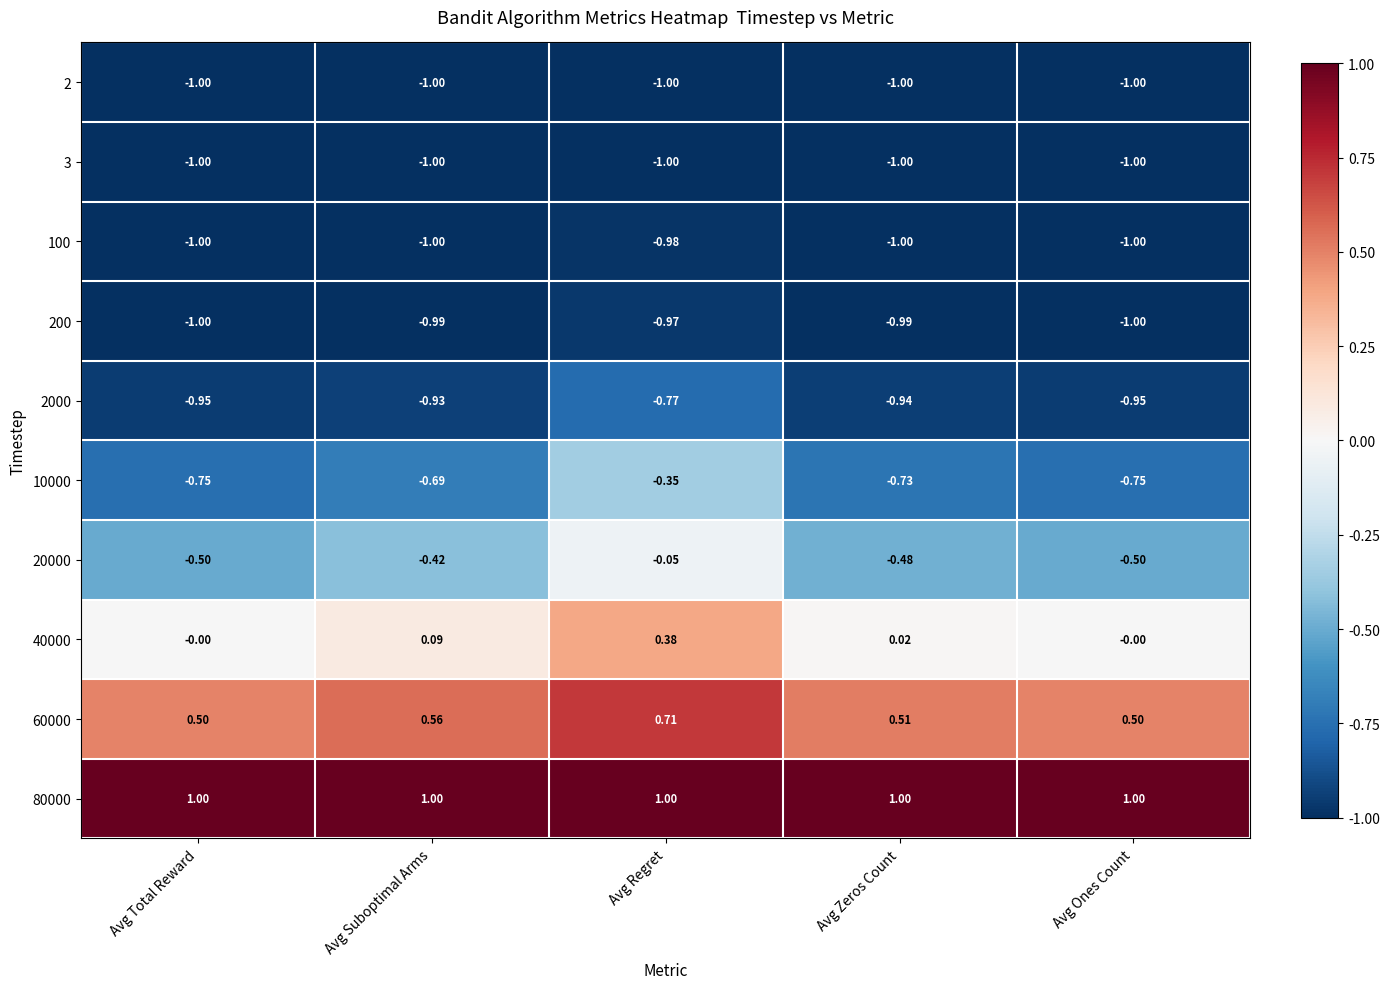

At which label is 2 closest to -1?

Avg Total Reward